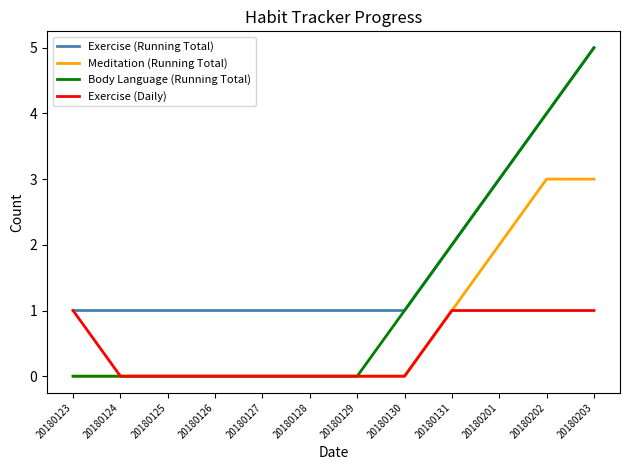

Reading left to right, extract all data points from this chart.

Exercise (Running Total): 20180123=1	20180124=1	20180125=1	20180126=1	20180127=1	20180128=1	20180129=1	20180130=1	20180131=2	20180201=3	20180202=4	20180203=5
Meditation (Running Total): 20180123=0	20180124=0	20180125=0	20180126=0	20180127=0	20180128=0	20180129=0	20180130=0	20180131=1	20180201=2	20180202=3	20180203=3
Body Language (Running Total): 20180123=0	20180124=0	20180125=0	20180126=0	20180127=0	20180128=0	20180129=0	20180130=1	20180131=2	20180201=3	20180202=4	20180203=5
Exercise (Daily): 20180123=1	20180124=0	20180125=0	20180126=0	20180127=0	20180128=0	20180129=0	20180130=0	20180131=1	20180201=1	20180202=1	20180203=1